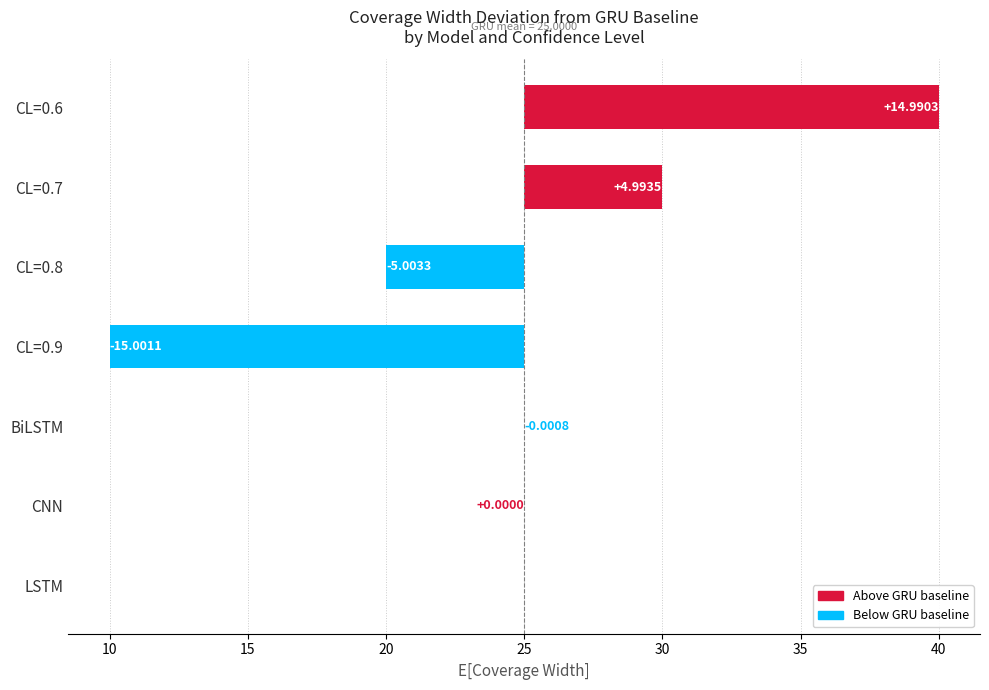

The LSTM series shows 13.5 at 0.9. True or false?

False